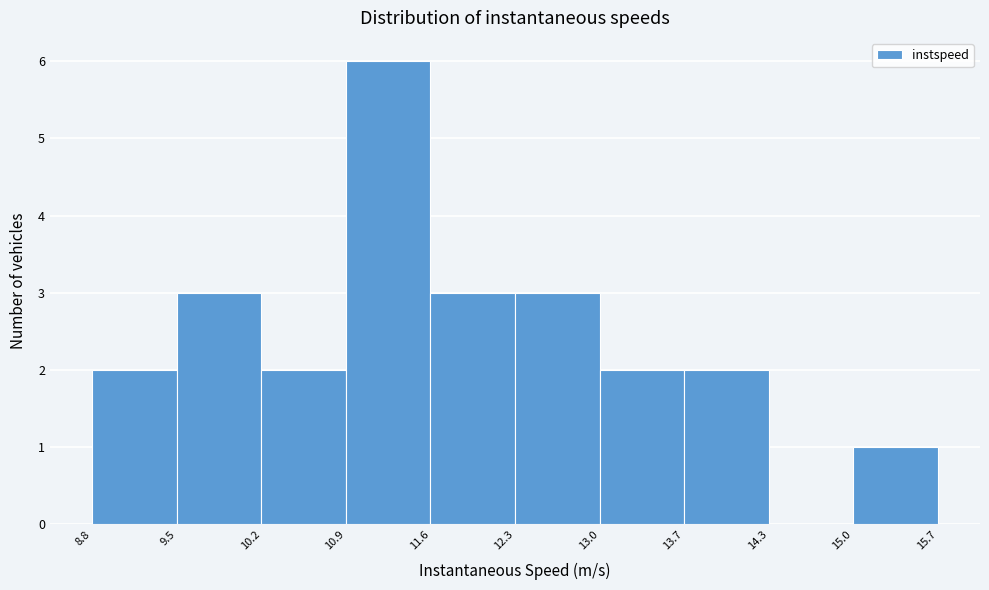

Reading left to right, list every bar in this chart as the range it spans on the x-axis followed by its height. The values are not printed on the chart, so give them approximately, as read against the axis.

8.8 to 9.5: 2
9.5 to 10.2: 3
10.2 to 10.9: 2
10.9 to 11.6: 6
11.6 to 12.3: 3
12.3 to 13.0: 3
13.0 to 13.7: 2
13.7 to 14.3: 2
14.3 to 15.0: 0
15.0 to 15.7: 1